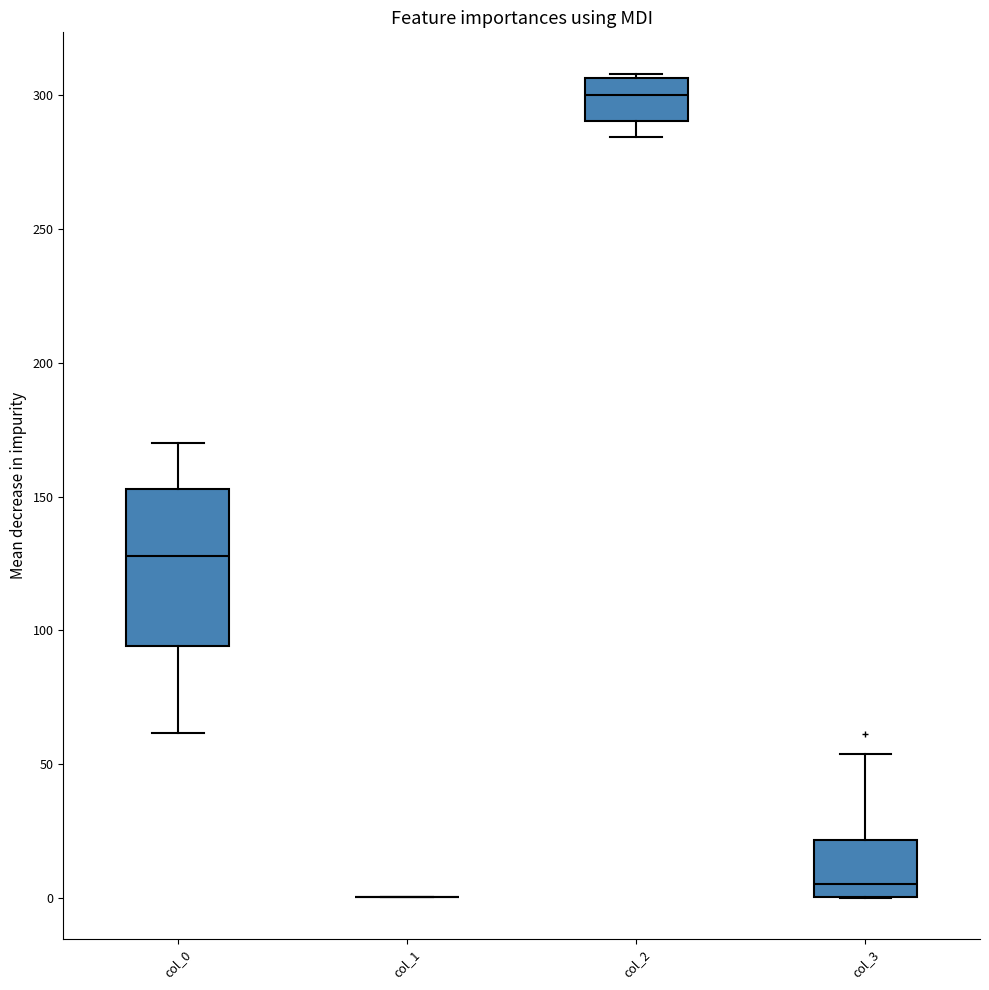

Reading left to right, transcribe this box plot: for each box, give where its median line is, the range the box spans, and where its two whiskers end, as read against the y-axis. The values are not printed on the chart, so give them approximately, as read against the axis.

col_0: median 130, box 95 to 155, whiskers 60 to 170
col_1: box collapsed to a line at 0, whiskers 0 to 0
col_2: median 300, box 290 to 305, whiskers 285 to 310
col_3: median 5, box 0 to 20, whiskers 0 to 55